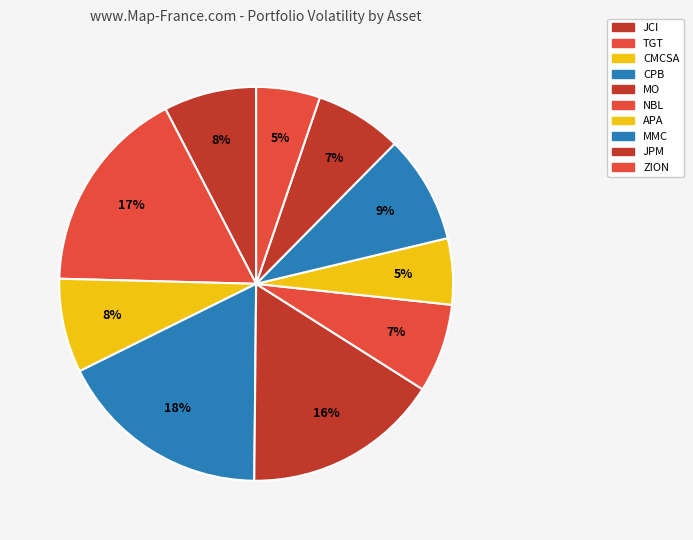

How many segments does this pie chart have?

10